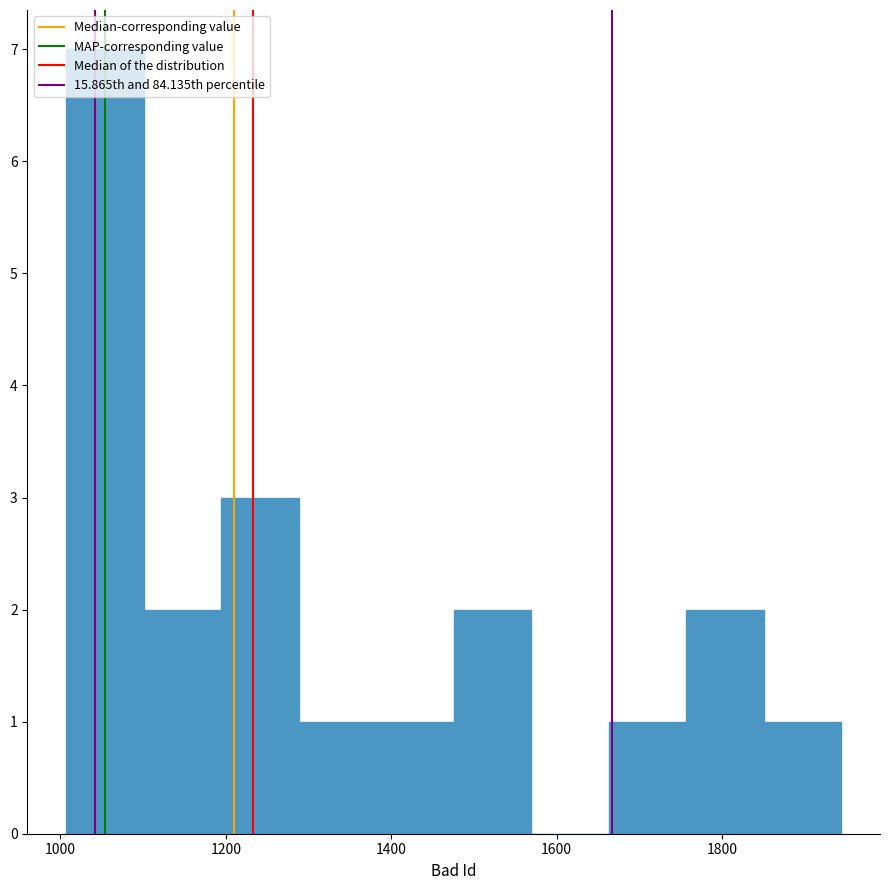

Reading left to right, transcribe this chart: for each bar, give the range it covers on the x-axis and its height. Neither the bar edges nor the heights are printed on the chart, so give them approximately, as read against the axes.

1000 to 1100: 7
1100 to 1200: 2
1200 to 1280: 3
1280 to 1380: 1
1380 to 1480: 1
1480 to 1560: 2
1560 to 1660: 0
1660 to 1760: 1
1760 to 1860: 2
1860 to 1940: 1